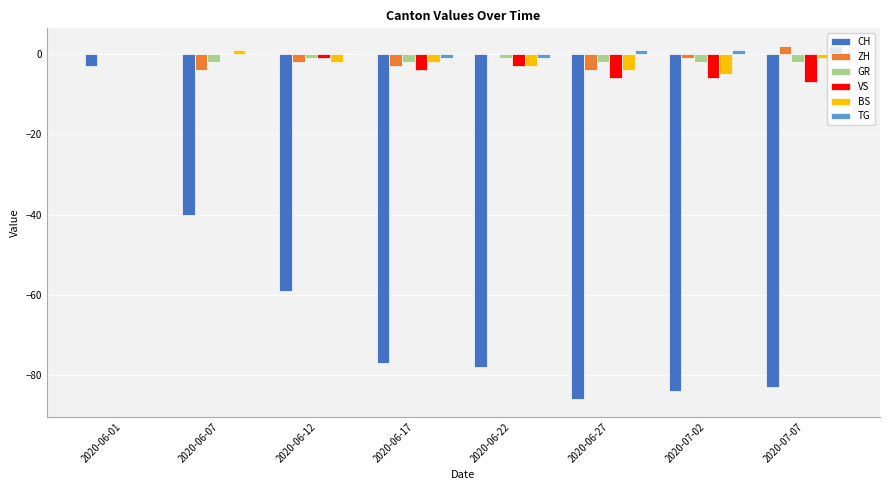

Is the value of GR at 2020-06-07 greater than the value of ZH at 2020-06-22?

No